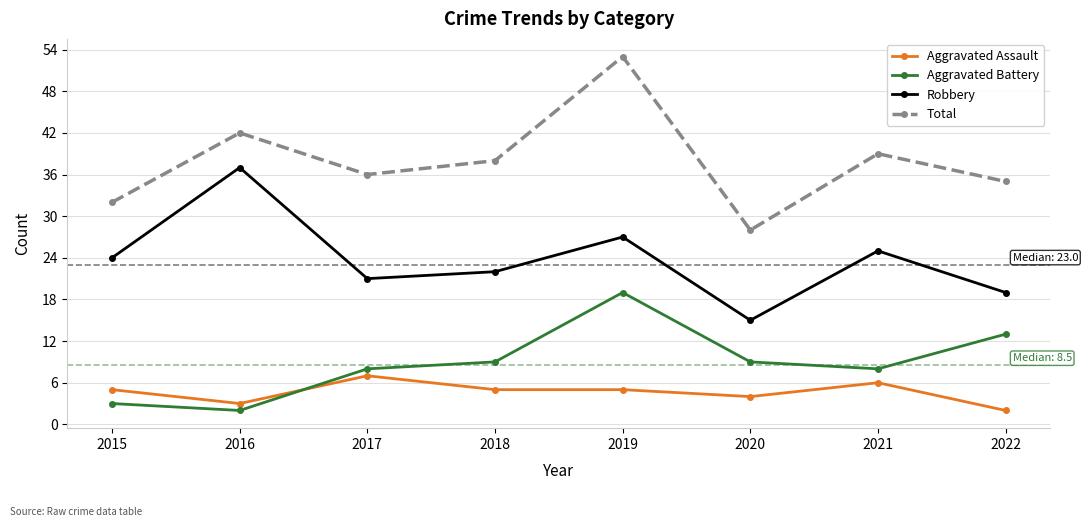

What is the difference between the maximum and minimum values in the Robbery series?

22